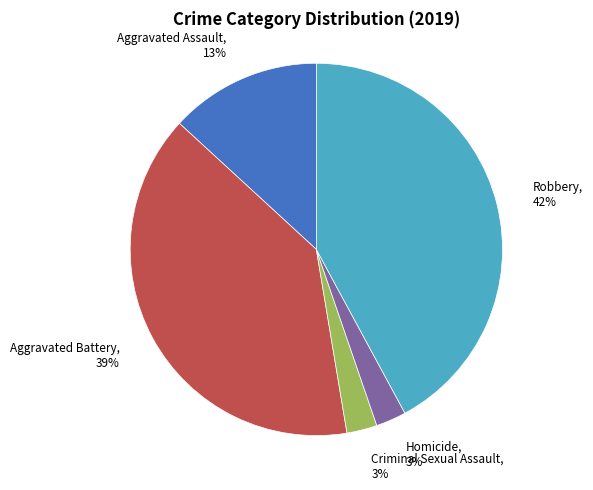

To the nearest percent, what is the difference between the largest and smallest slice percentages?

39%